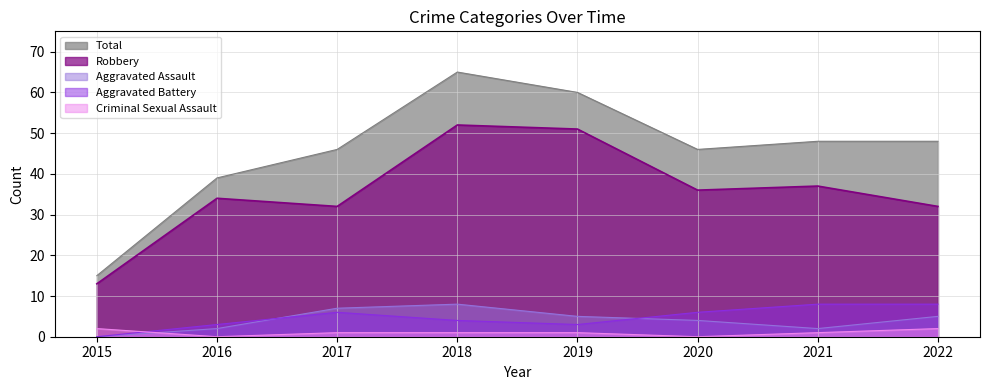

Which label corresponds to the smallest value in the chart?

2015